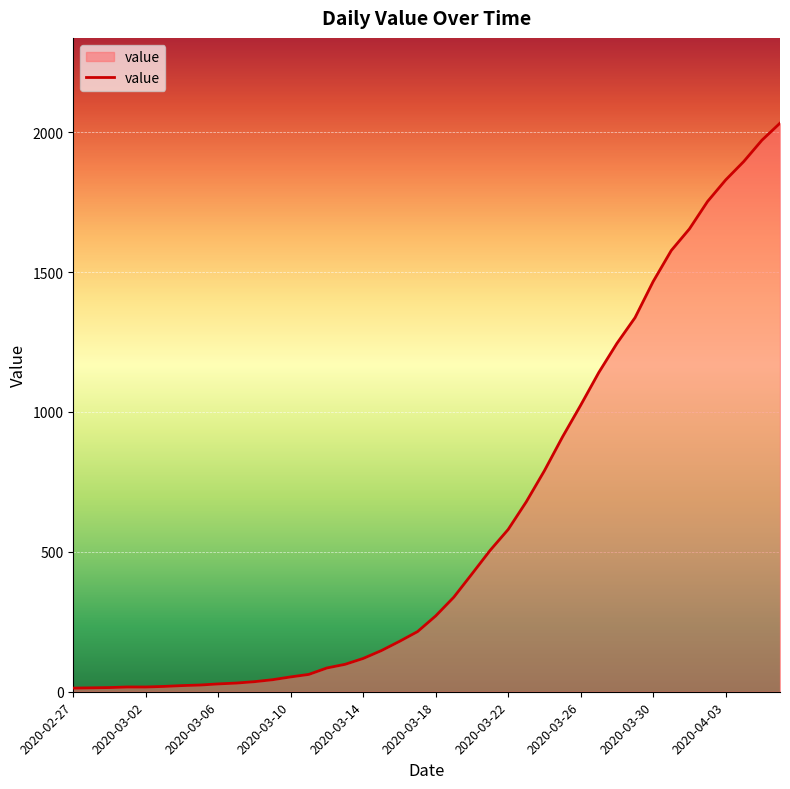

The value at 2020-03-22 is 899. True or false?

False